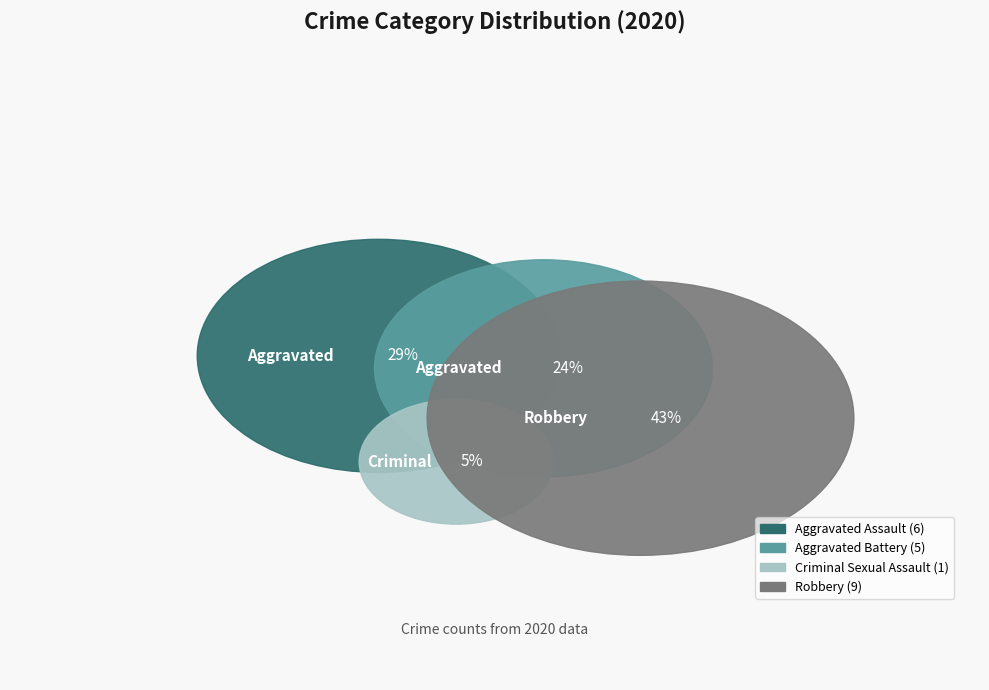

What is the ratio of the value at Criminal Sexual Assault to the value at Robbery?

0.1